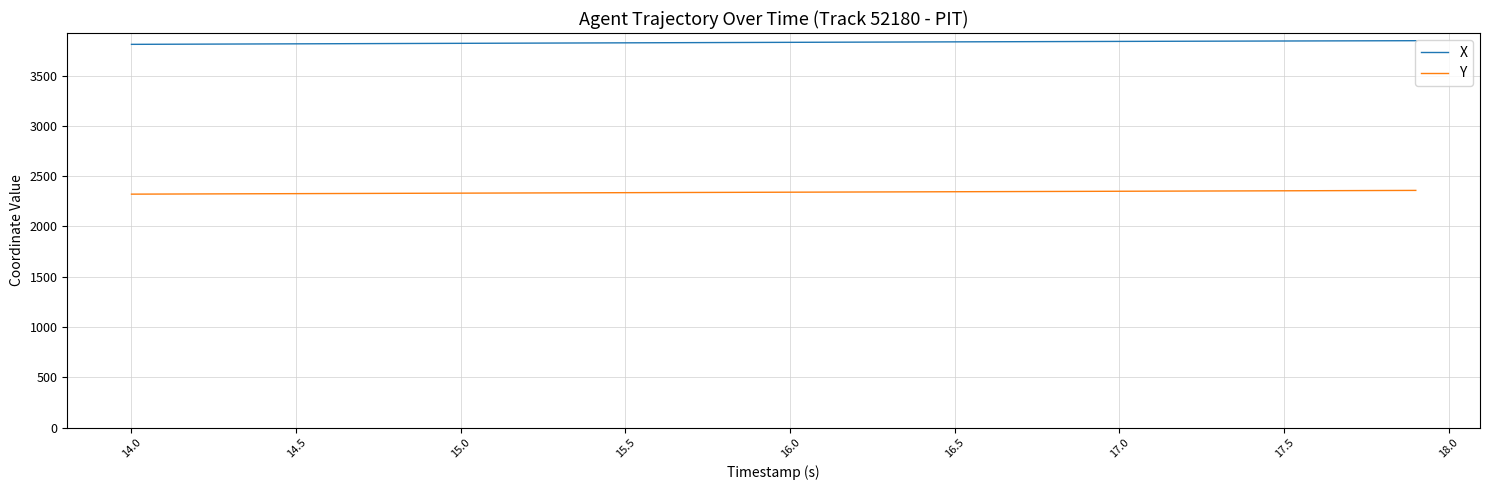

True or false: X and Y intersect in this chart.

False